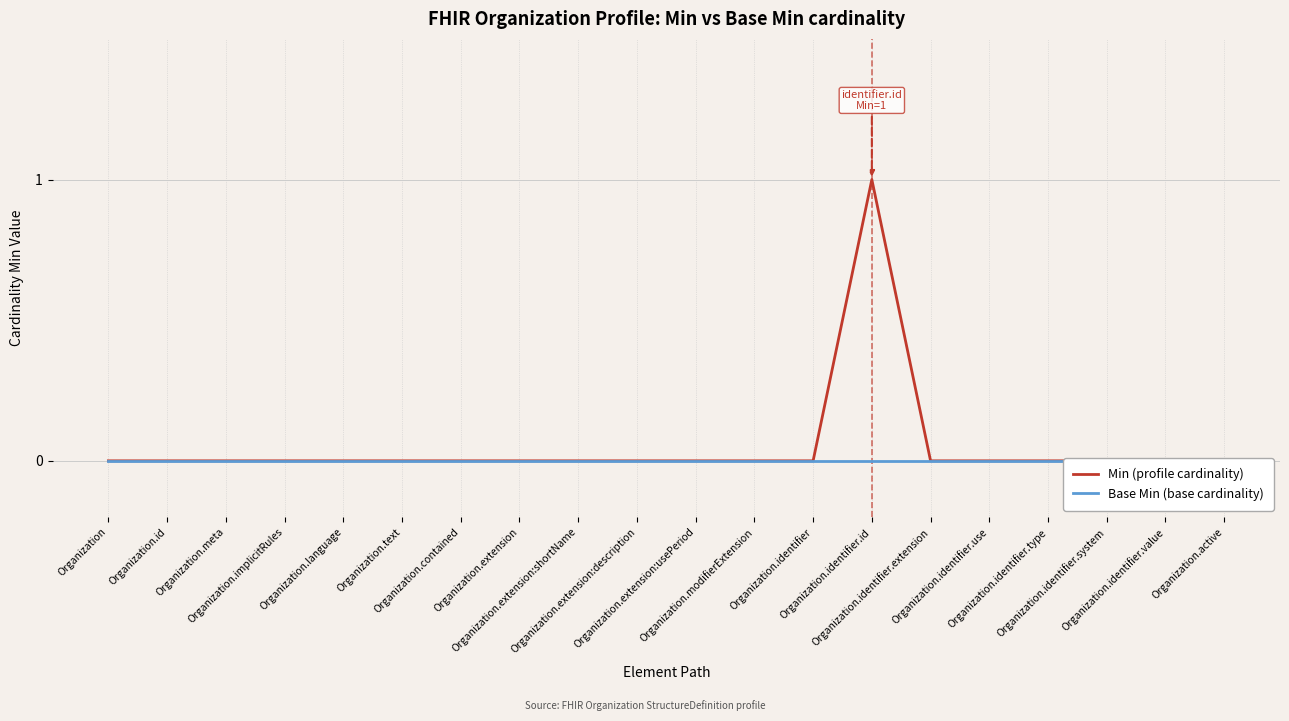

List the labels in order of Base Min (base cardinality) value, smallest first.

Organization, Organization.id, Organization.meta, Organization.implicitRules, Organization.language, Organization.text, Organization.contained, Organization.extension, Organization.extension:shortName, Organization.extension:description, Organization.extension:usePeriod, Organization.modifierExtension, Organization.identifier, Organization.identifier.id, Organization.identifier.extension, Organization.identifier.use, Organization.identifier.type, Organization.identifier.system, Organization.identifier.value, Organization.active